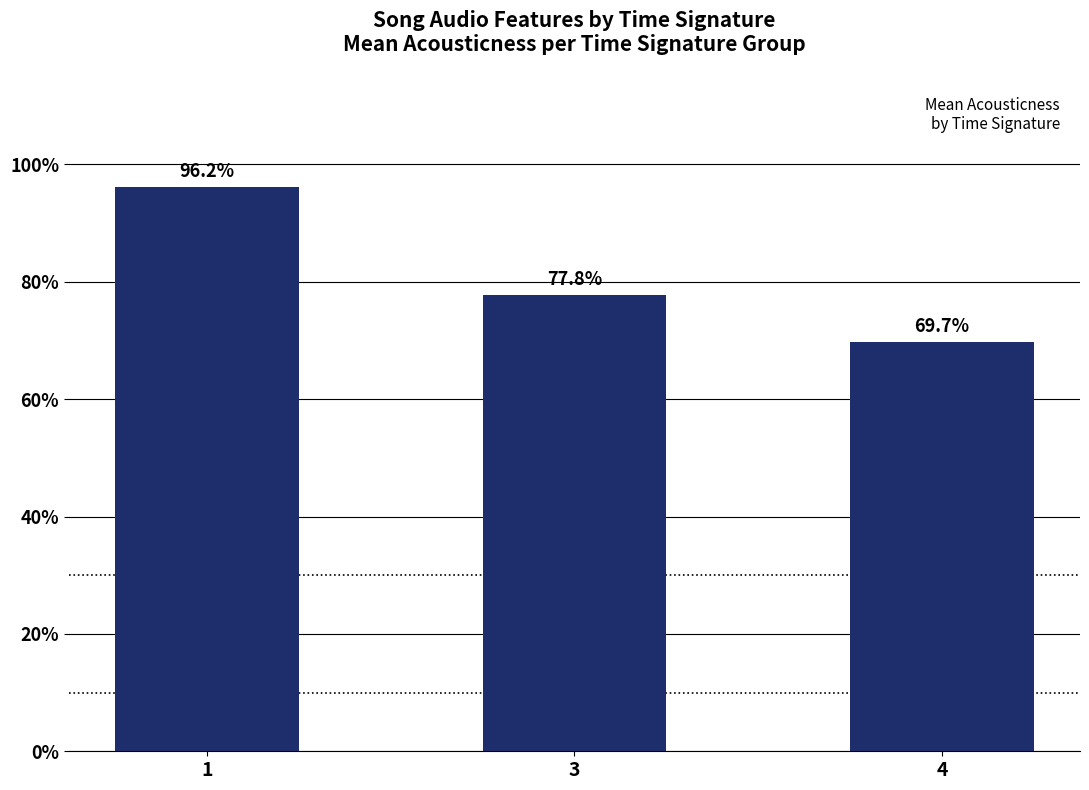

Are the bars horizontal?

No